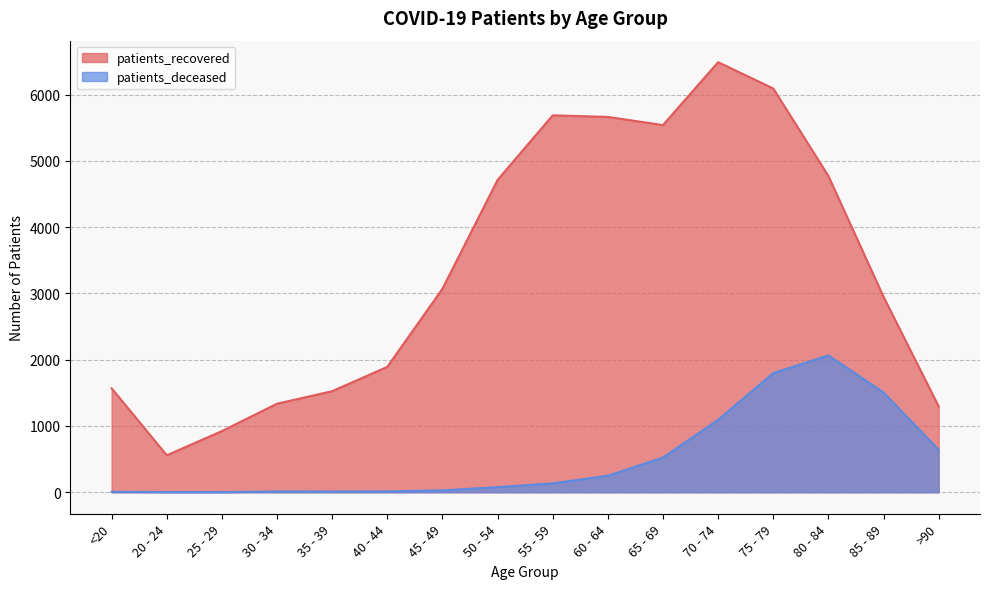

How many values in the patients_recovered series exceed 3070?

7